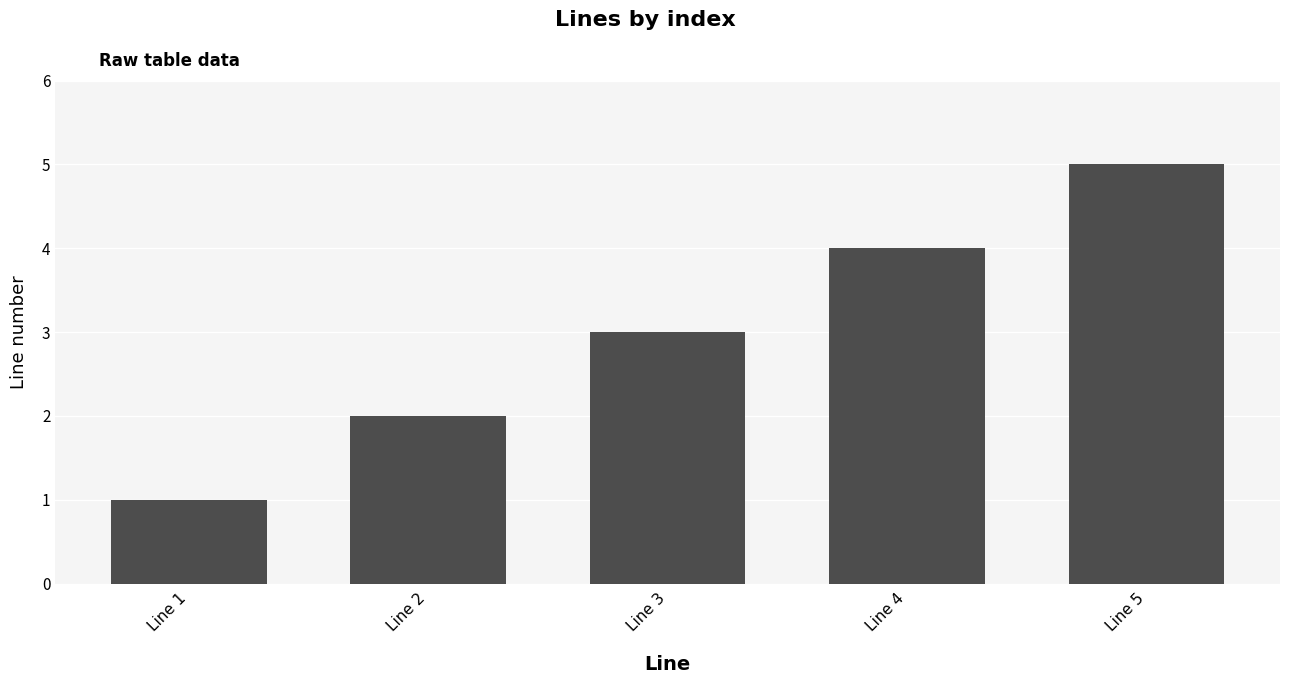

What is the value of the 1st bar from the left?

1